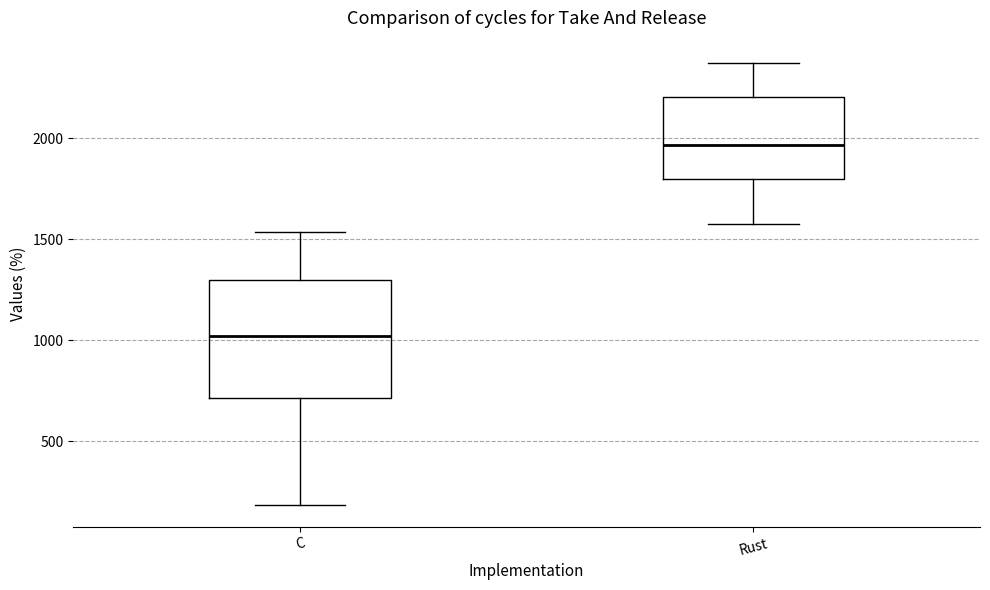

Which box has the lowest median line?

C